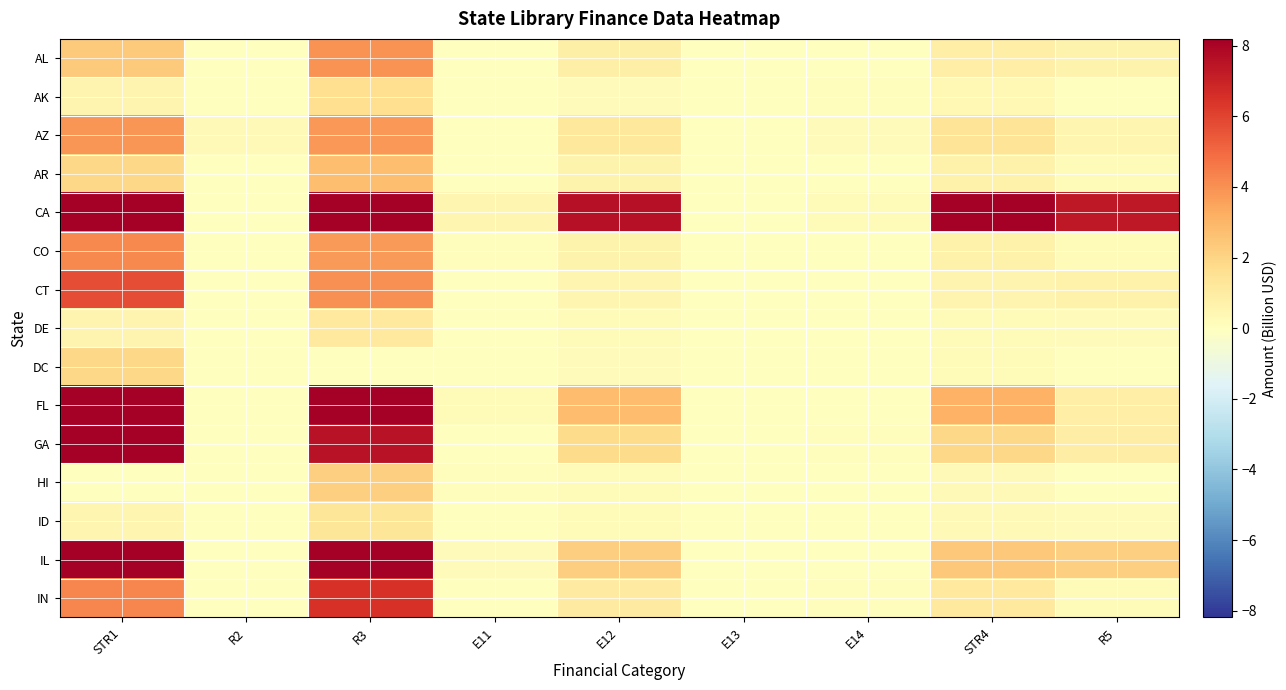

Which has a higher value, STR1 or R5?

STR1